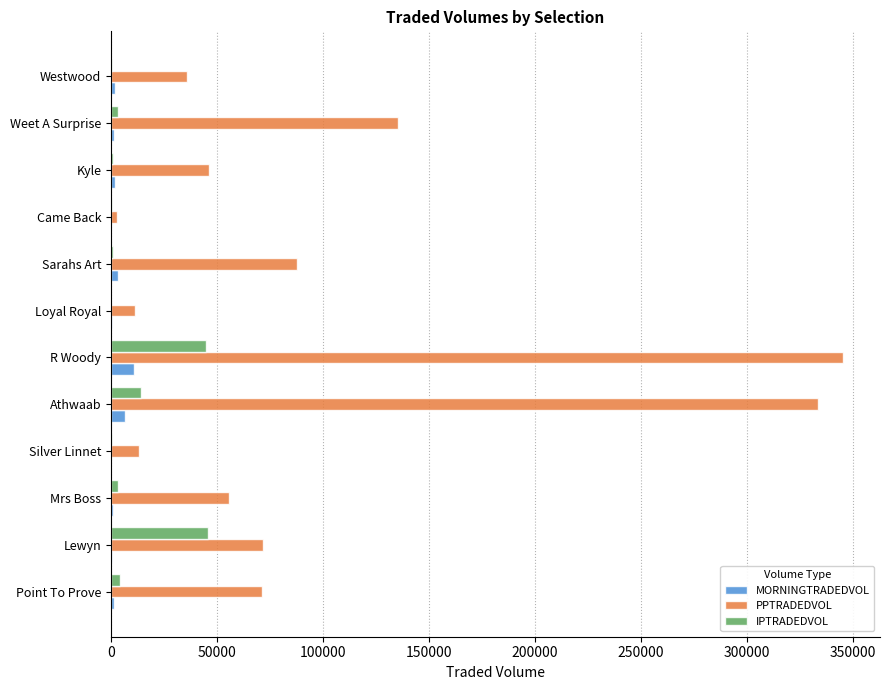

What is the sum of all MORNINGTRADEDVOL values?

29850.8